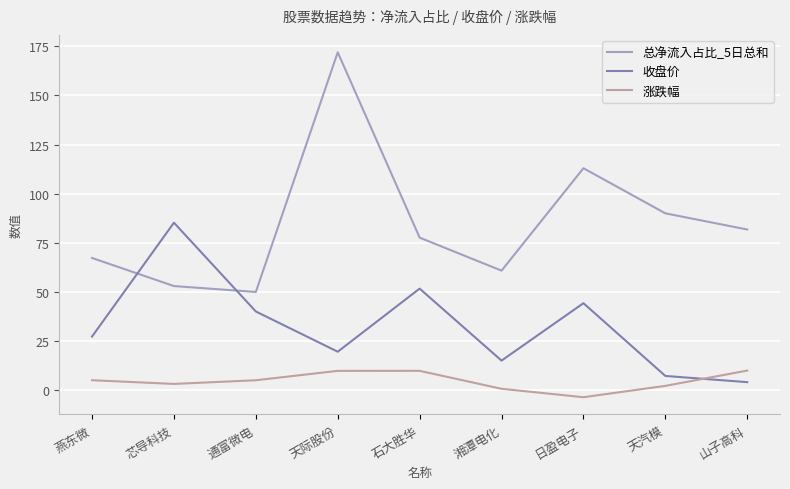

What are all the series names shown in the legend?

总净流入占比_5日总和, 收盘价, 涨跌幅